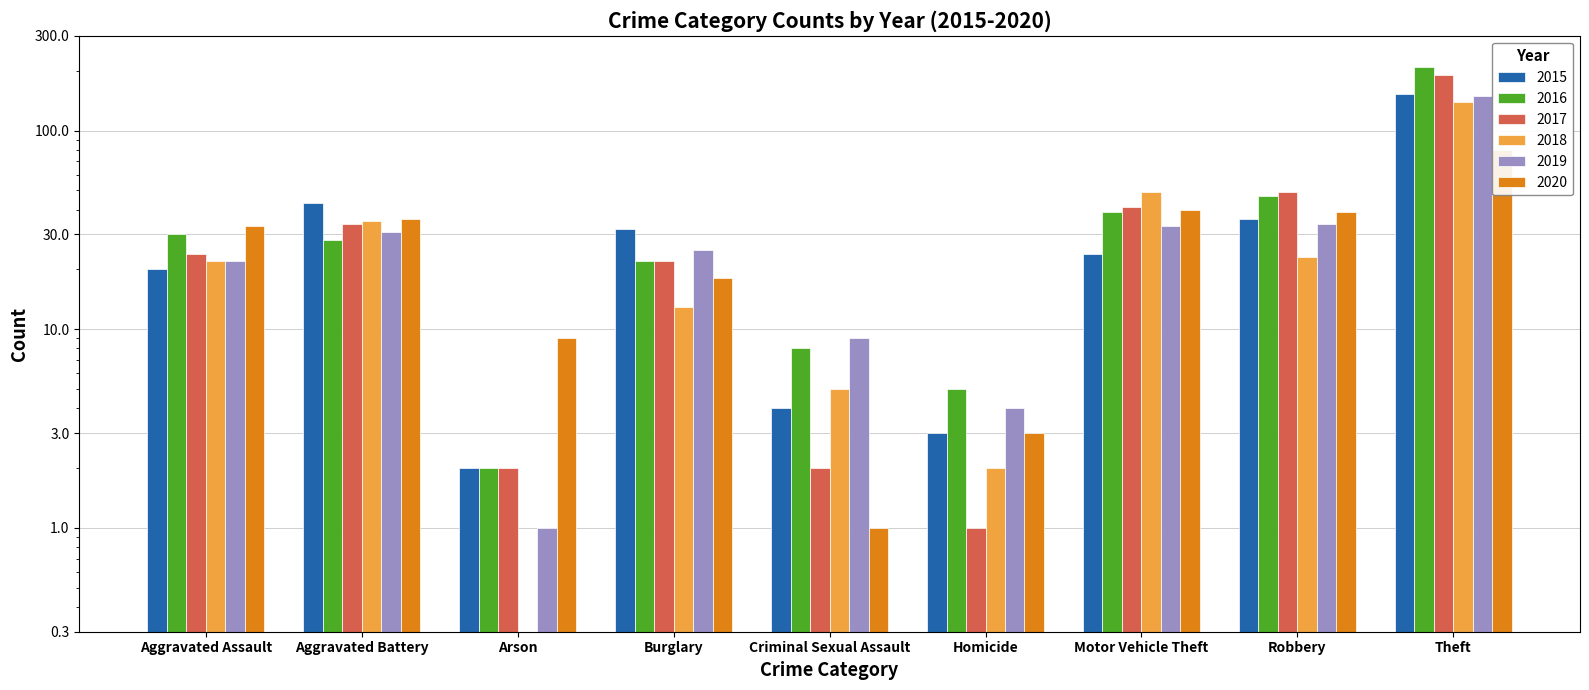

Are the bars horizontal?

No